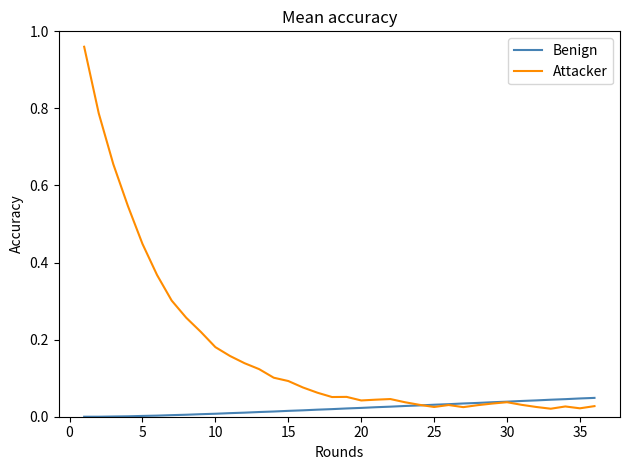

What is the difference between the maximum and minimum values in the Attacker series?

0.9